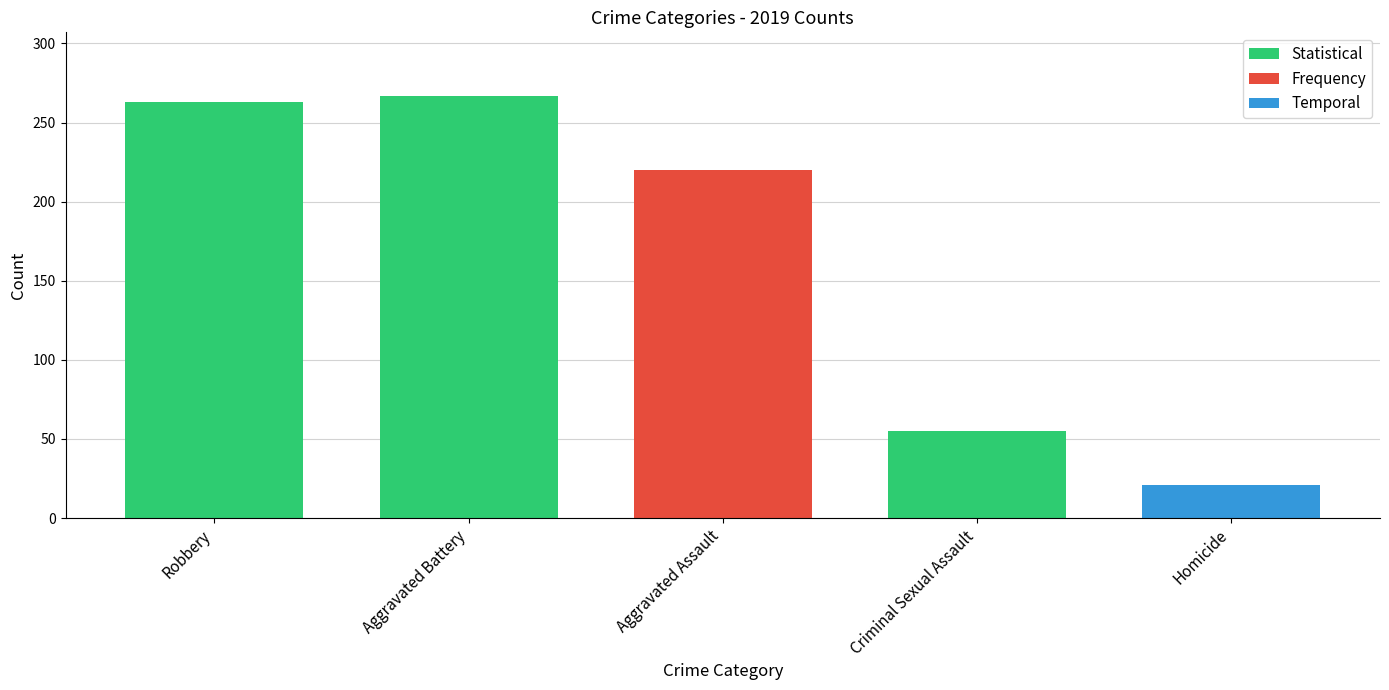

Are the bars grouped side by side (vs. stacked)?

Yes